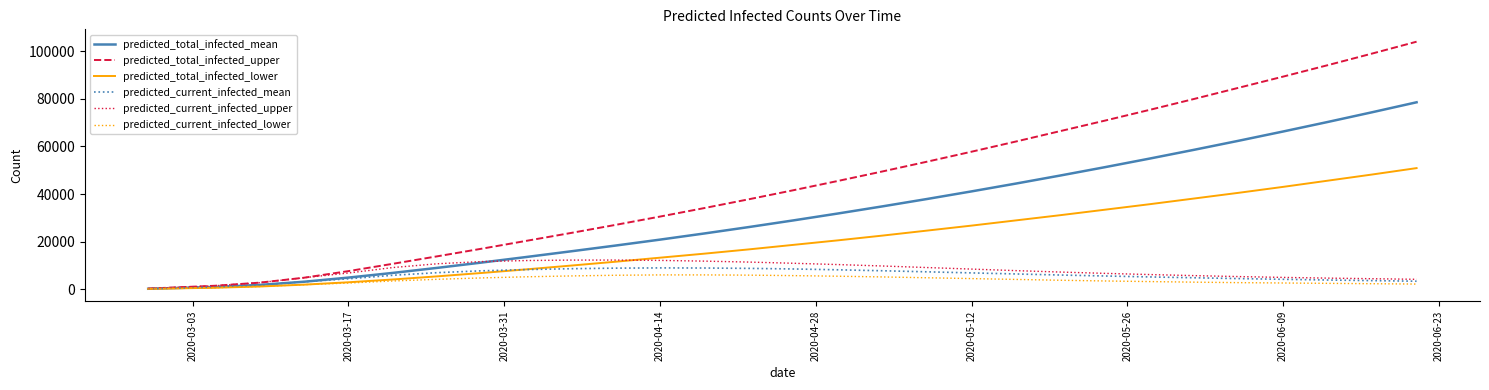

How many series are shown in this chart?

6